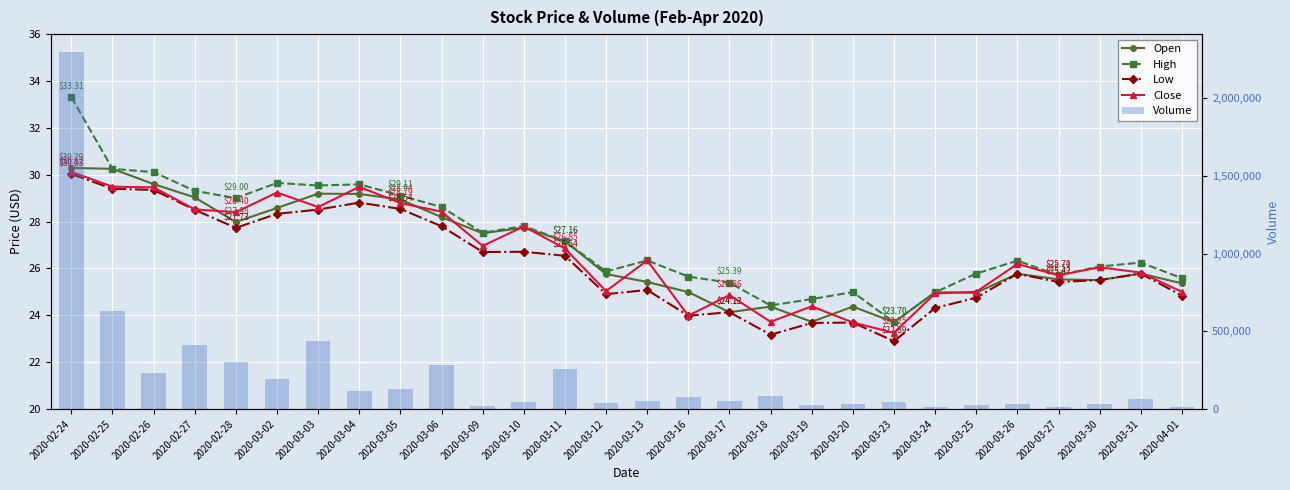

What is the sum of the Low values at 2020-03-23 and 2020-03-02?

51.2